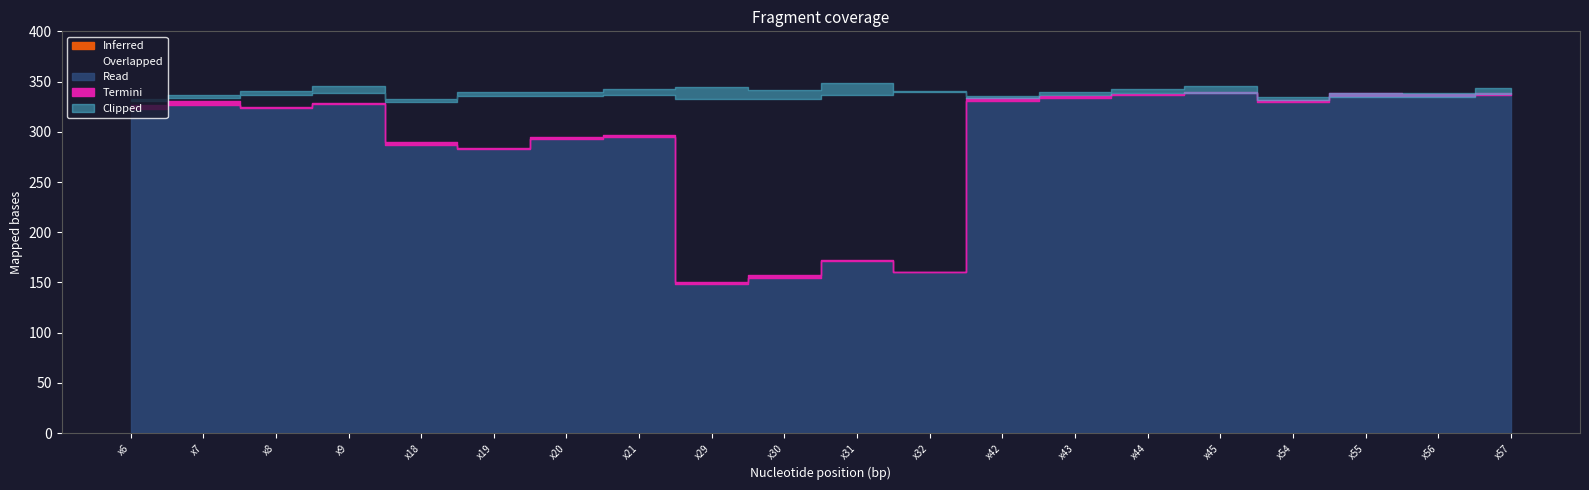

True or false: Overlapped has a value of 339 at x9.

True